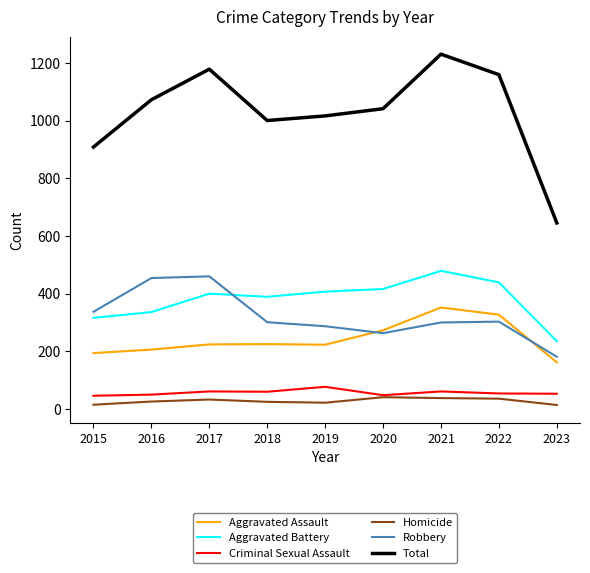

Is it true that Aggravated Battery equals 173 at 2020?

False